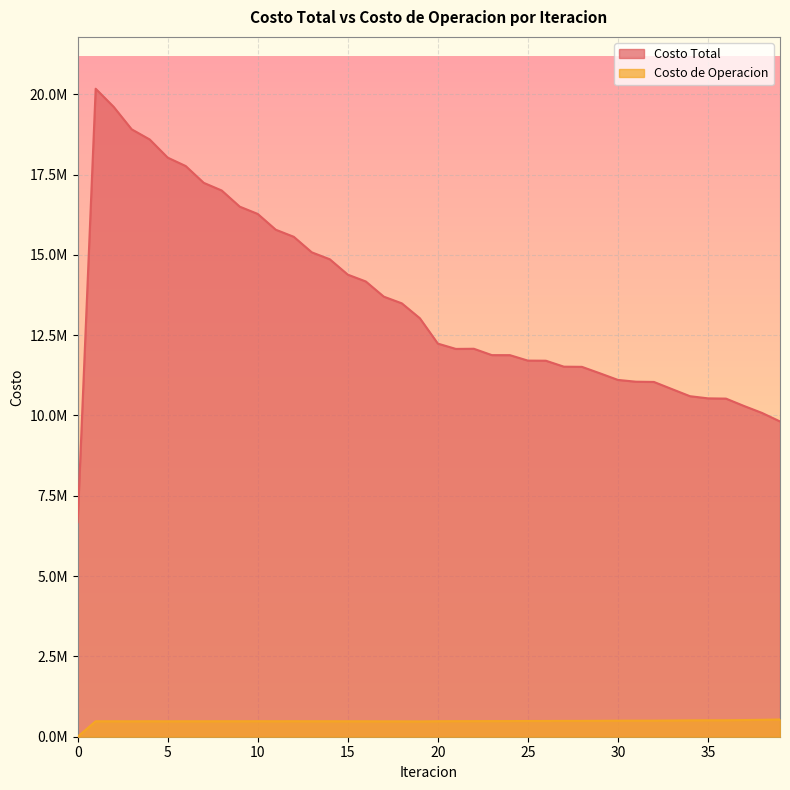

How many positive values does the Costo de Operacion series have?

39